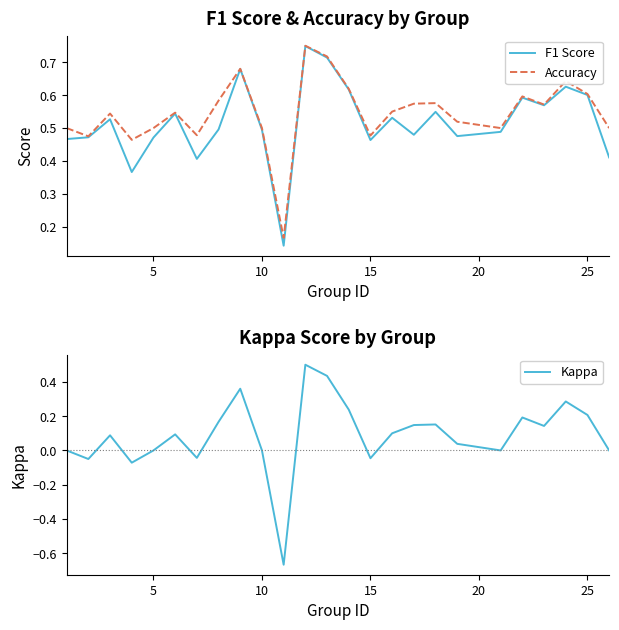

What is the highest value of the Kappa series?

0.5